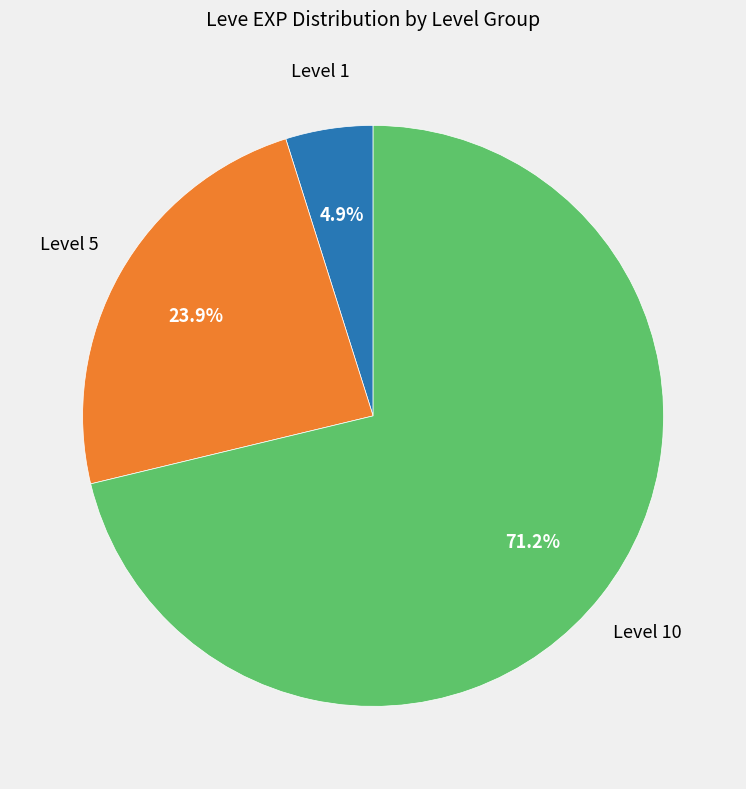

How many segments does this pie chart have?

3